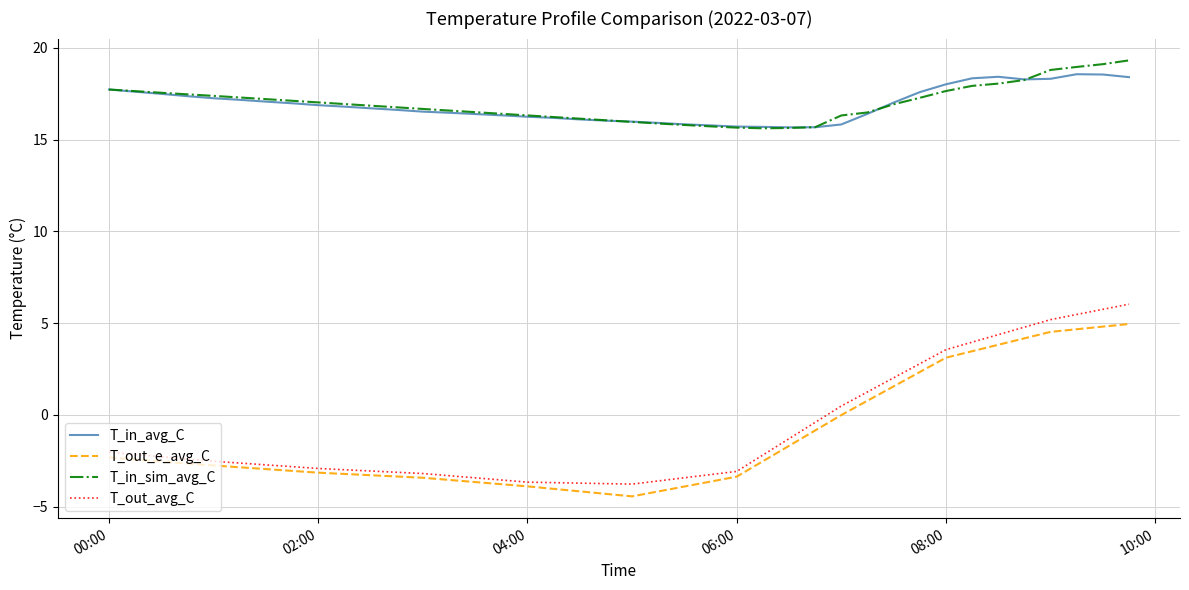

What is the maximum value for T_out_avg_C?

6.0